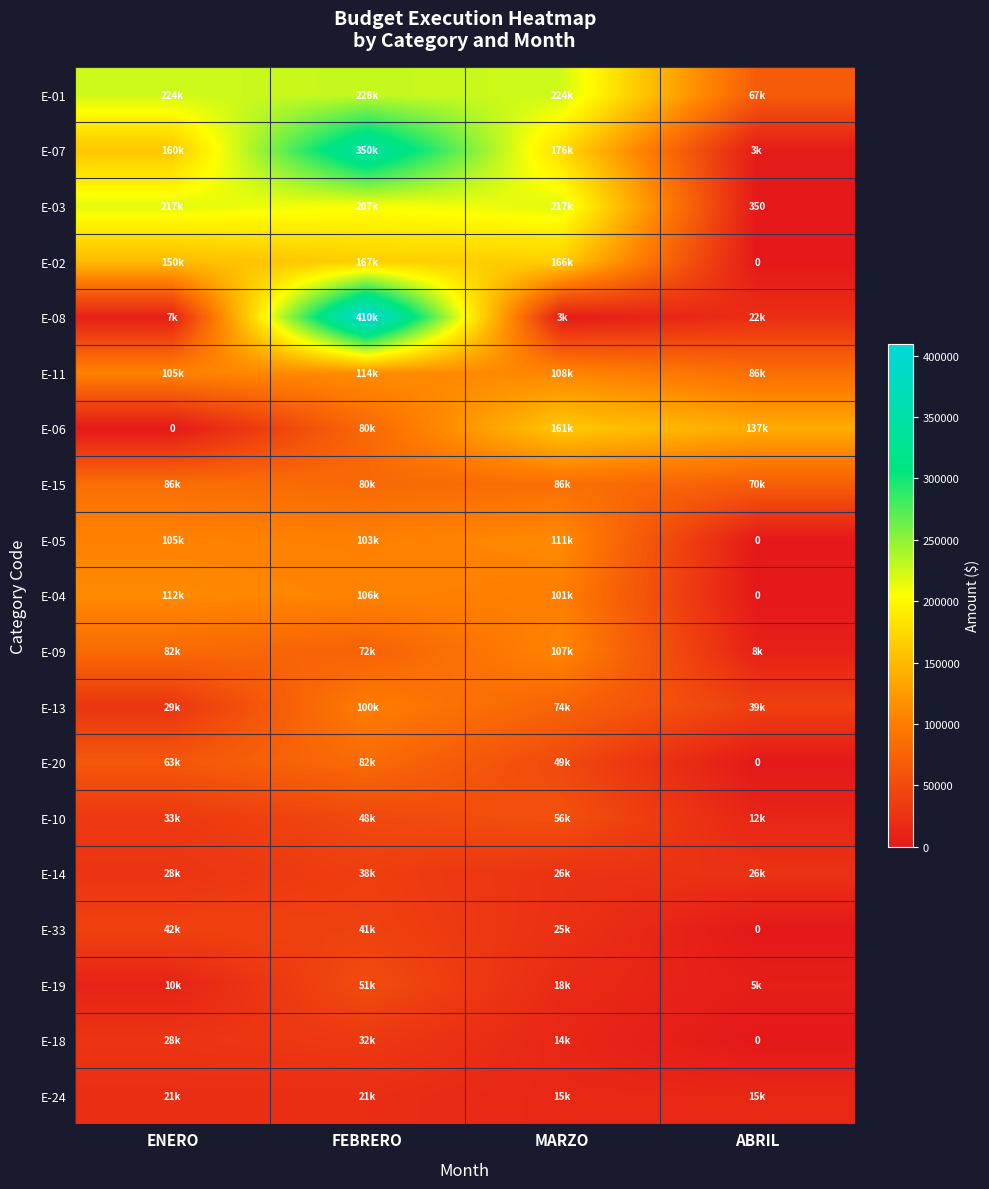

Between MARZO and ABRIL, which series saw the biggest shift?

E-03